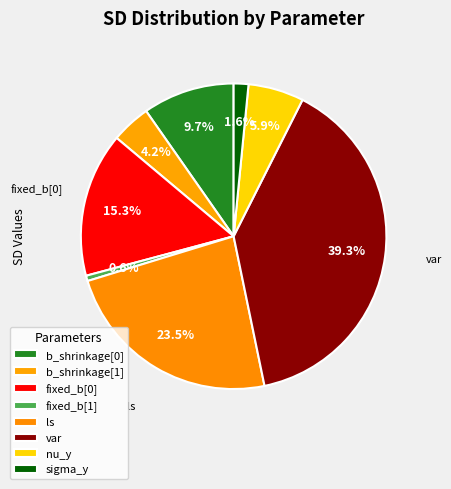

Is fixed_b[0] the majority of the pie?

No